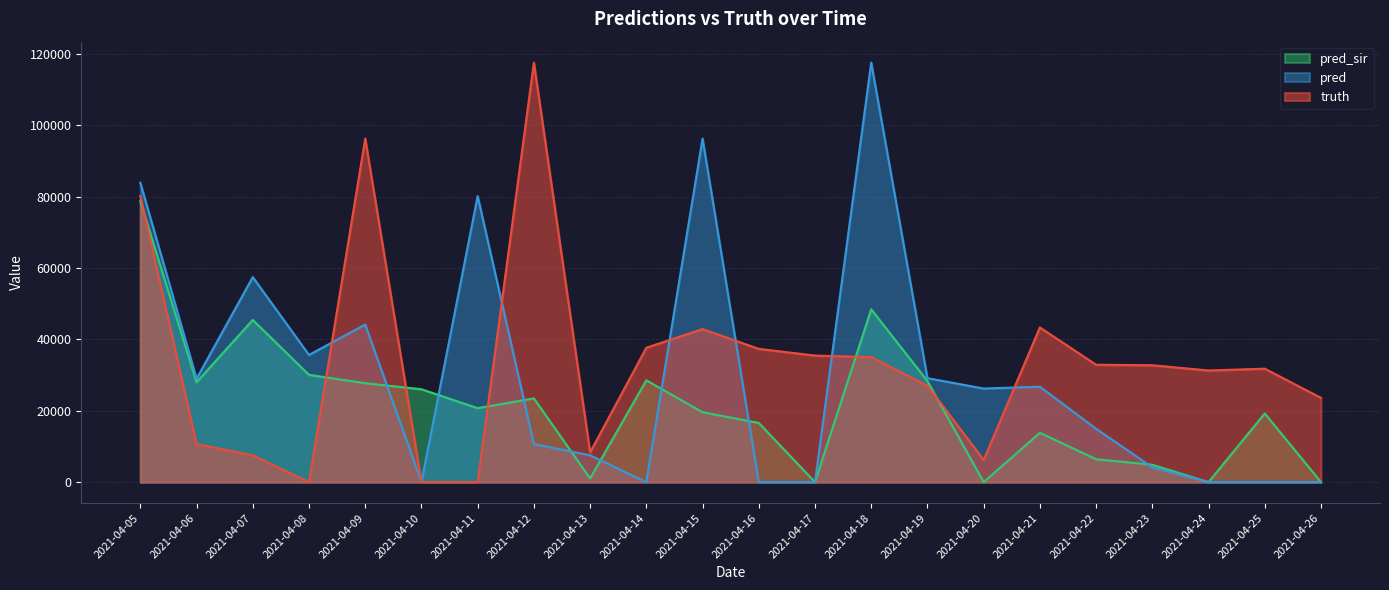

Reading left to right, list all the values displayed in this chart.

truth: 80166.0	10663.0	7514.0	0.0	96271.0	0.0	0.0	117561.0	8325.0	37662.0	42893.0	37343.0	35461.0	35036.0	27030.0	6214.0	43341.0	32891.0	32754.0	31282.0	31792.0	23606.0
pred: 83906.4	28986.0	57446.0	35646.0	44155.0	0.0	80166.0	10663.0	7514.0	0.0	96271.0	0.0	0.0	117561.0	29133.3	26228.0	26736.0	14955.0	4135.0	0.0	0.0	0.0
pred_sir: 78718.6	27997.0	45460.0	30060.0	27719.0	26025.0	20725.0	23460.0	1038.0	28539.0	19585.0	16580.0	0.0	48441.0	28312.7	0.0	13824.0	6413.0	4864.0	0.0	19248.0	0.0